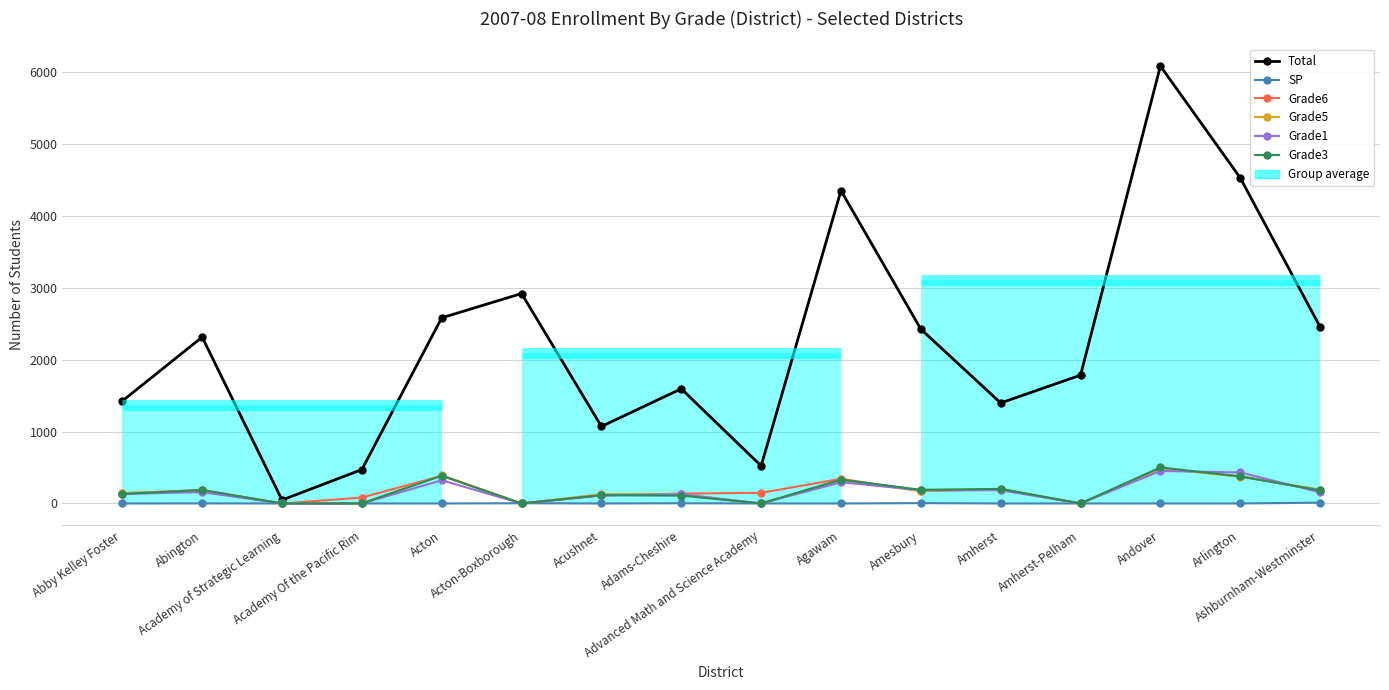

What is the sum of the SP values at Arlington and Acton-Boxborough?

3